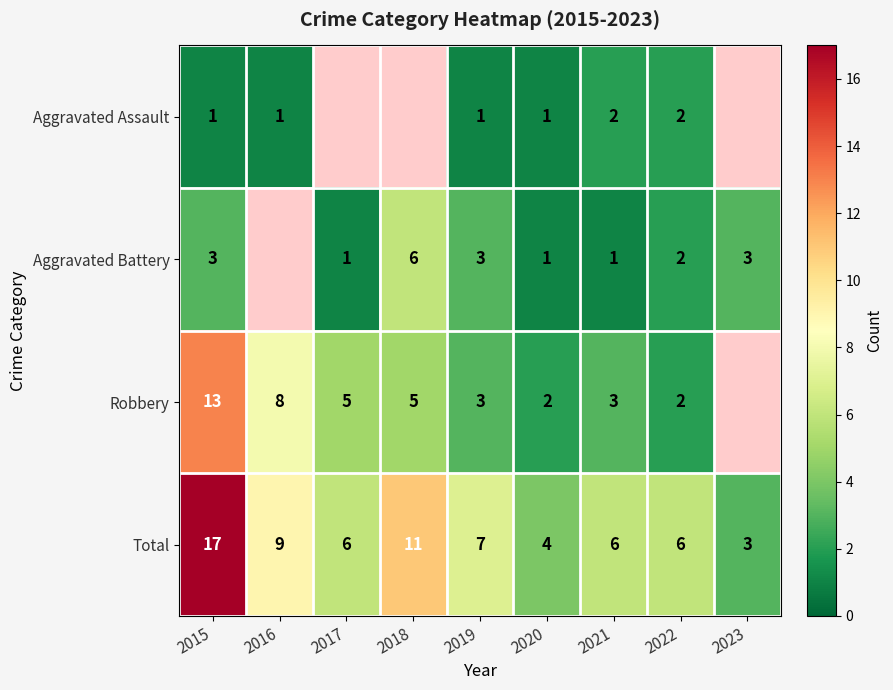

At which category does the chart reach its minimum across all series?

2015